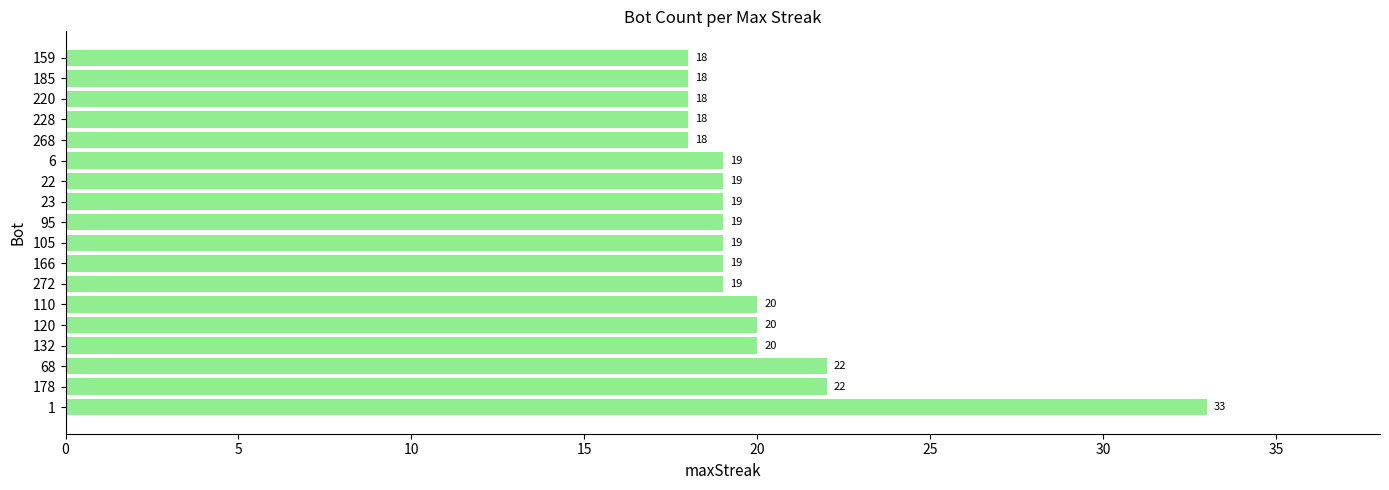

Does the chart contain any negative values?

No